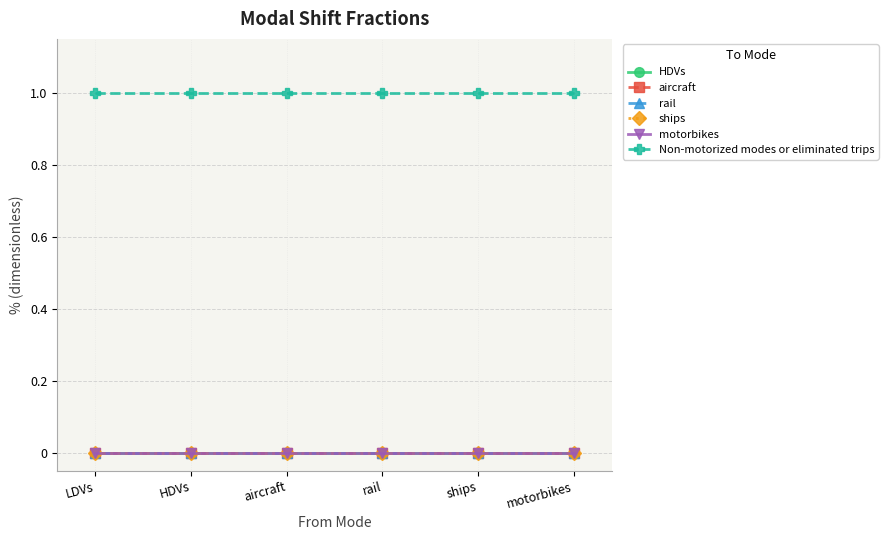

True or false: HDVs and ships intersect in this chart.

False